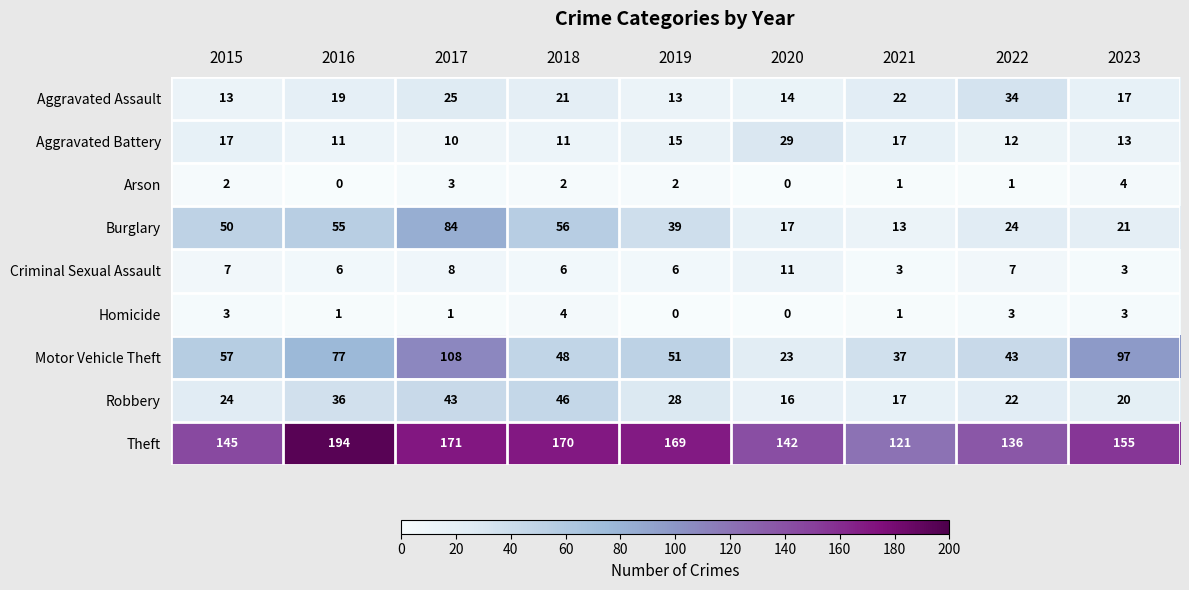

At which category does the chart reach its peak across all series?

2016